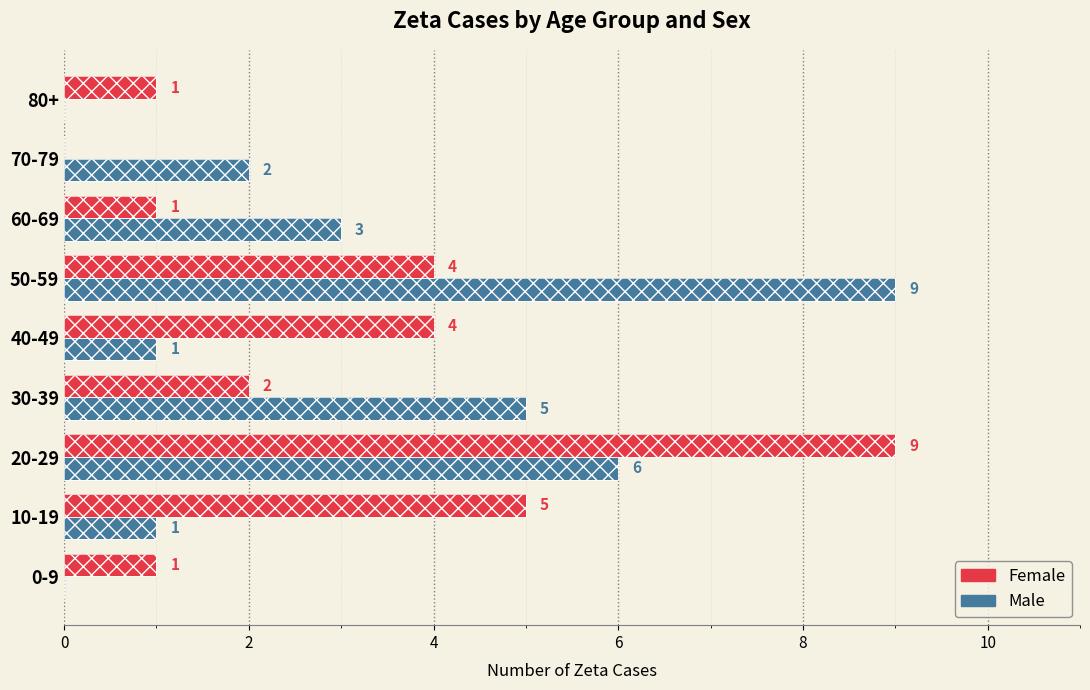

What is the difference between the Female values at 50-59 and 70-79?

4